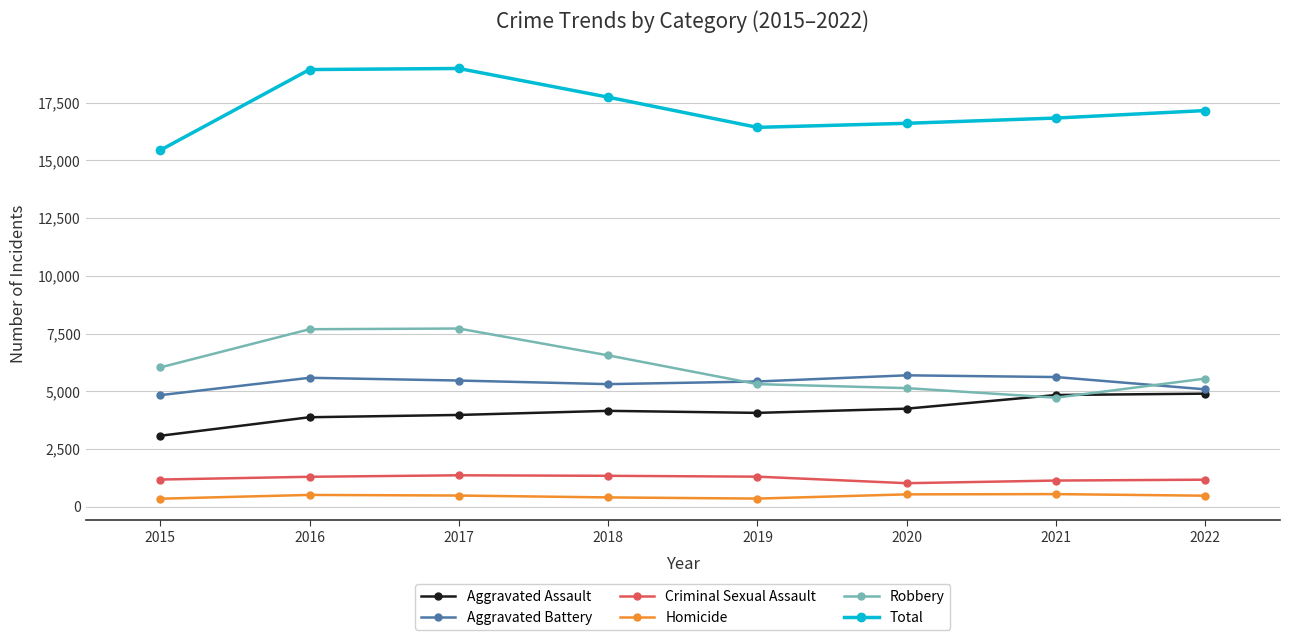

What is the difference between the highest and lowest values at 2021?

16295